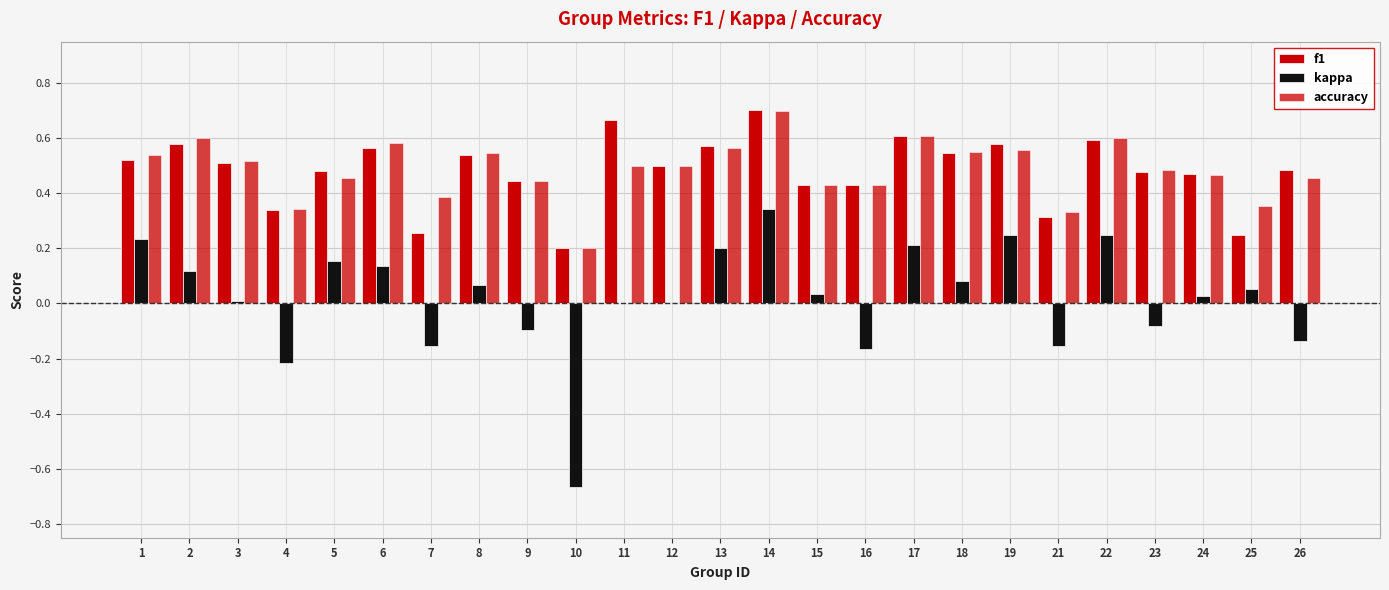

How many series are shown in this chart?

3